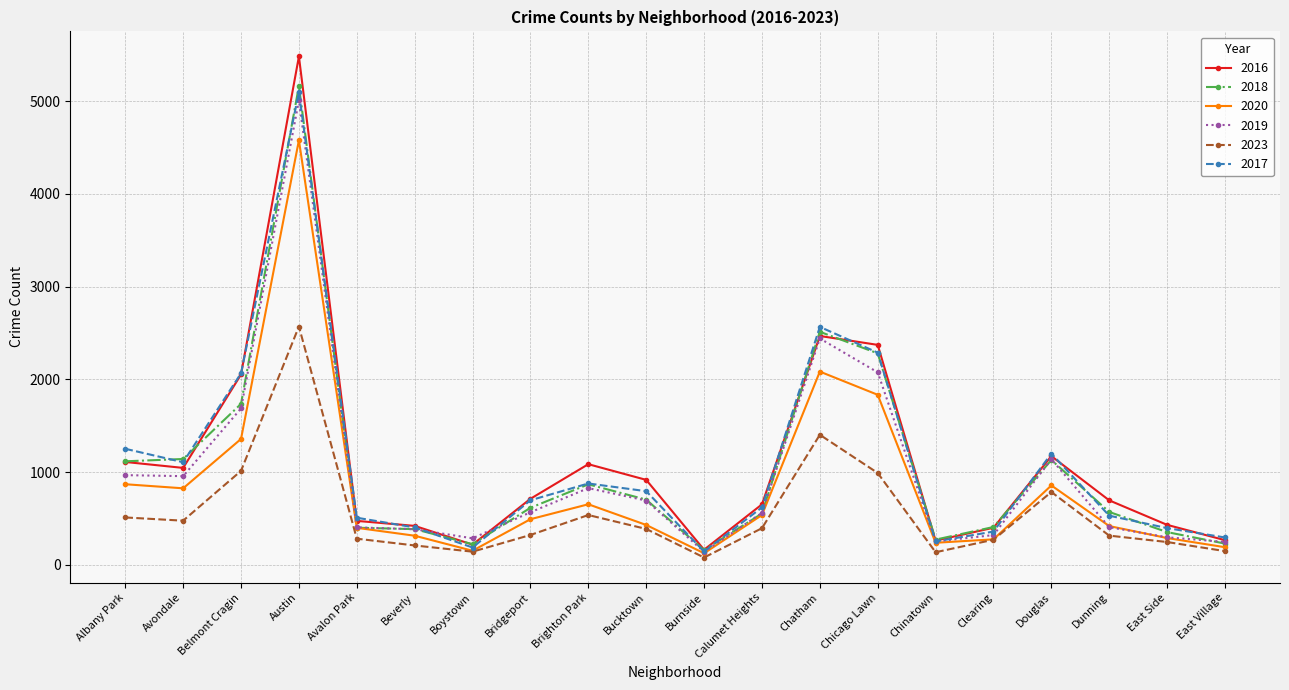

At which category is the sum across all series the highest?

Austin